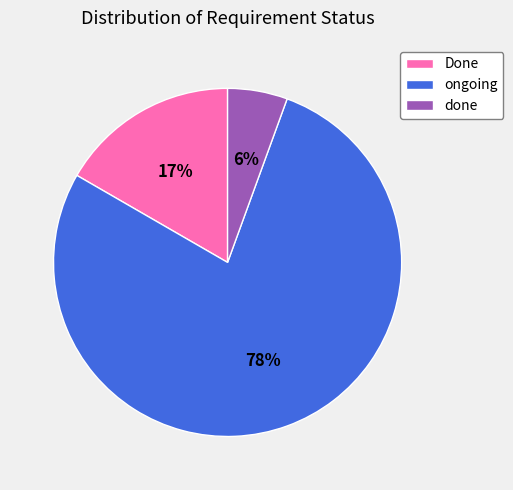

What is the smallest slice in the pie chart?

done